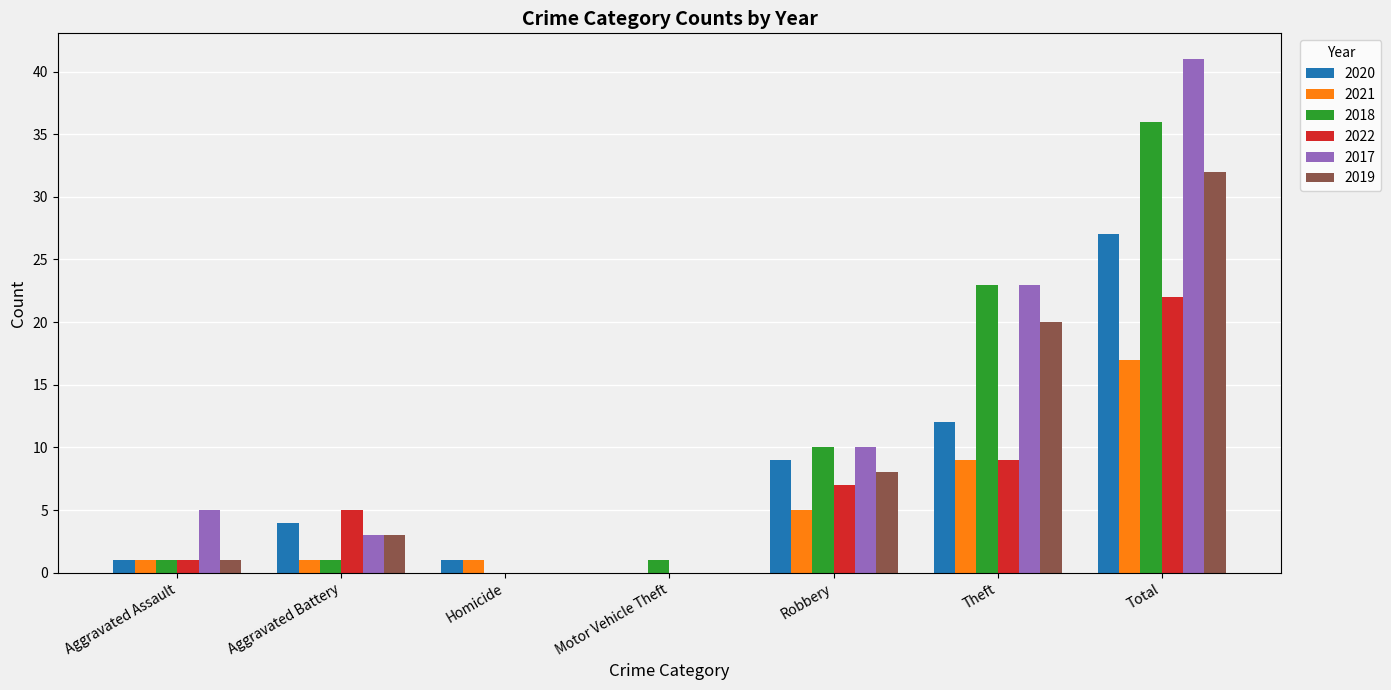

At which category is the sum across all series the highest?

Total